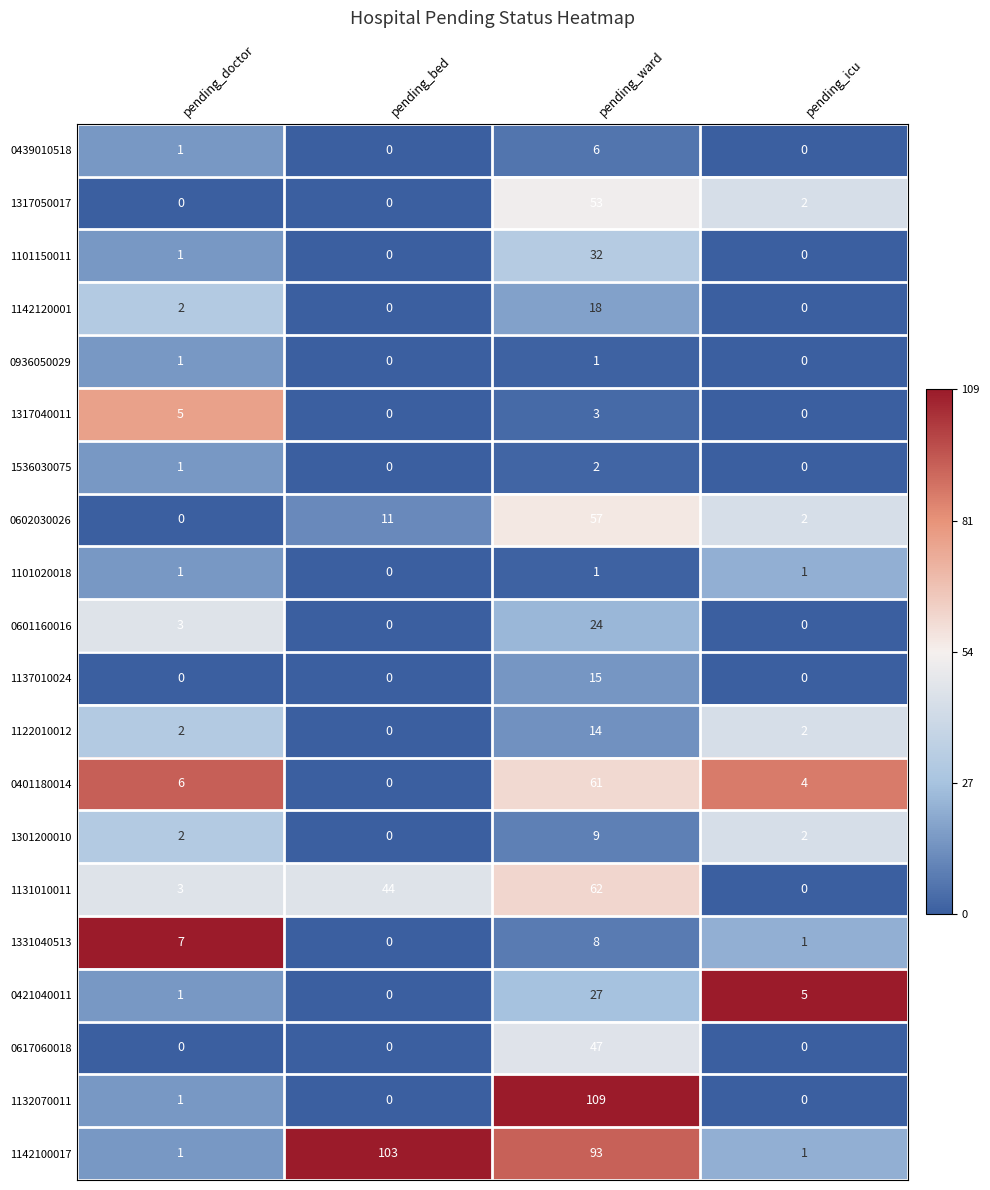

How many data points does each series have?

4